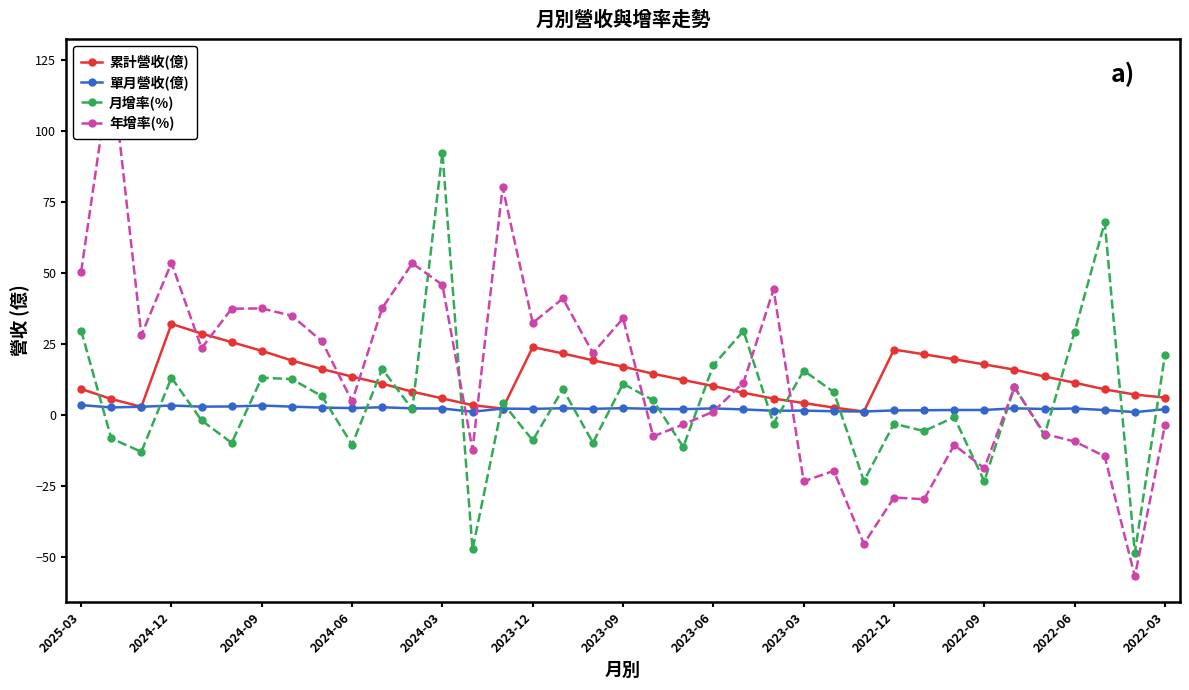

How many values in the 單月營收(億) series are below 2?

11